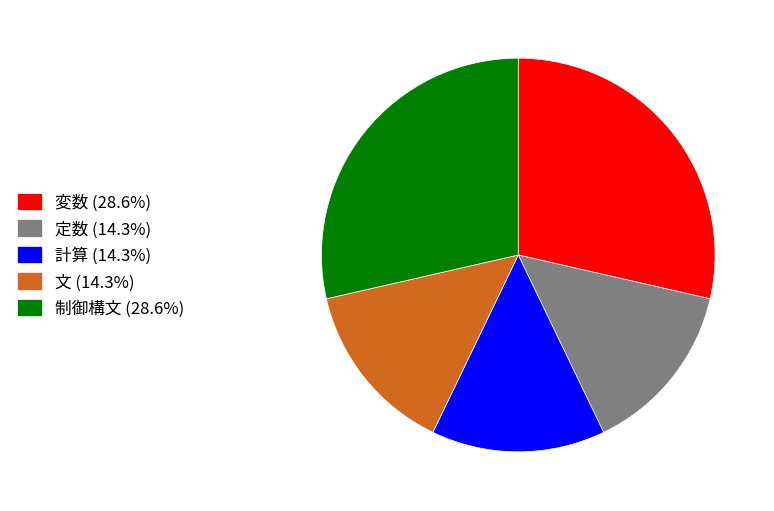

Is there any slice that represents more than half of the pie?

No